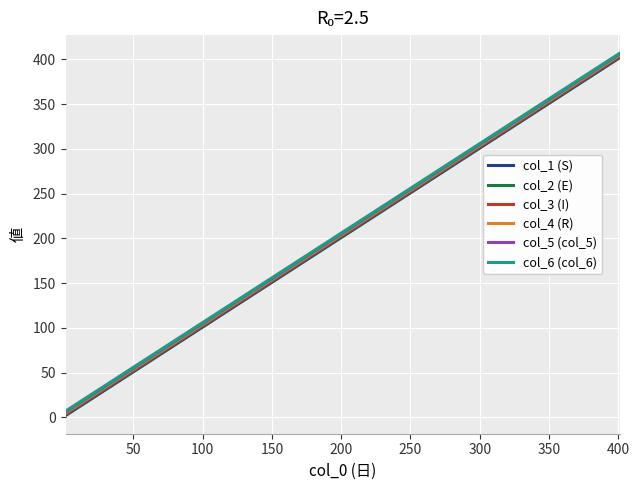

What is the greatest value displayed?

407